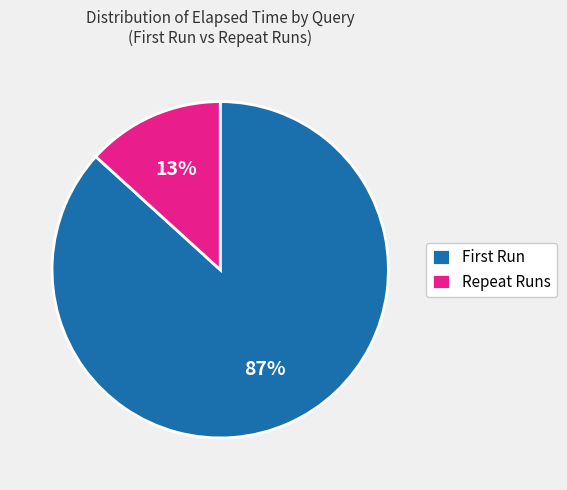

What percentage is the Repeat Runs slice, to the nearest percent?

13%